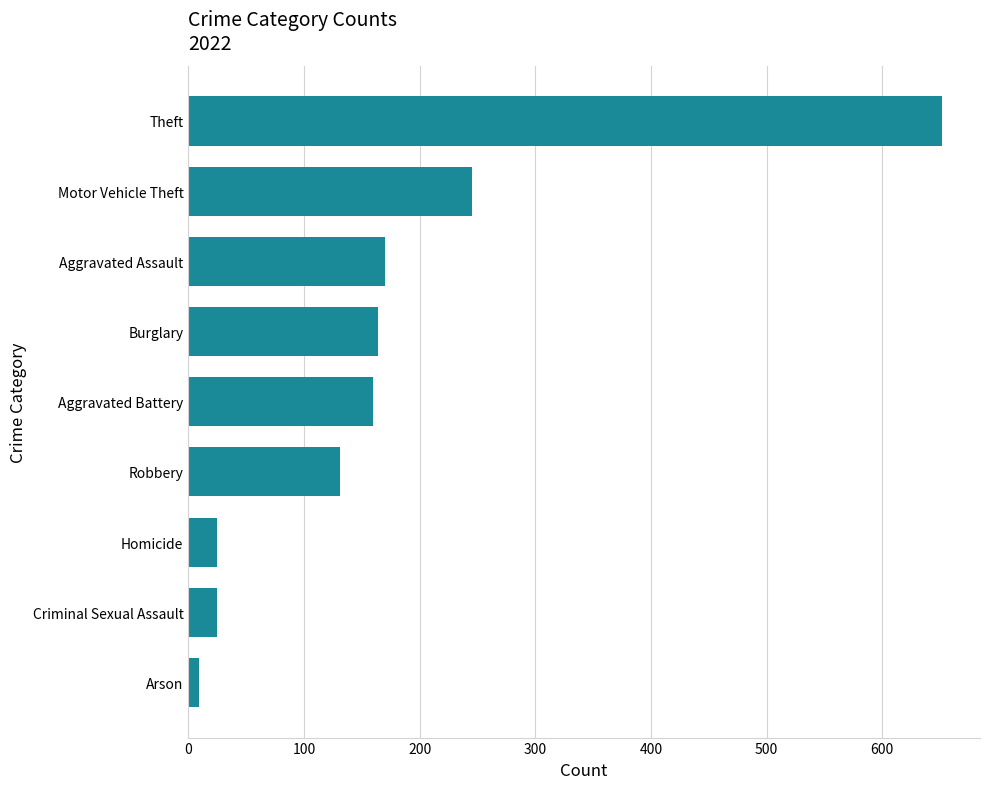

What is the sum of all values?

1581